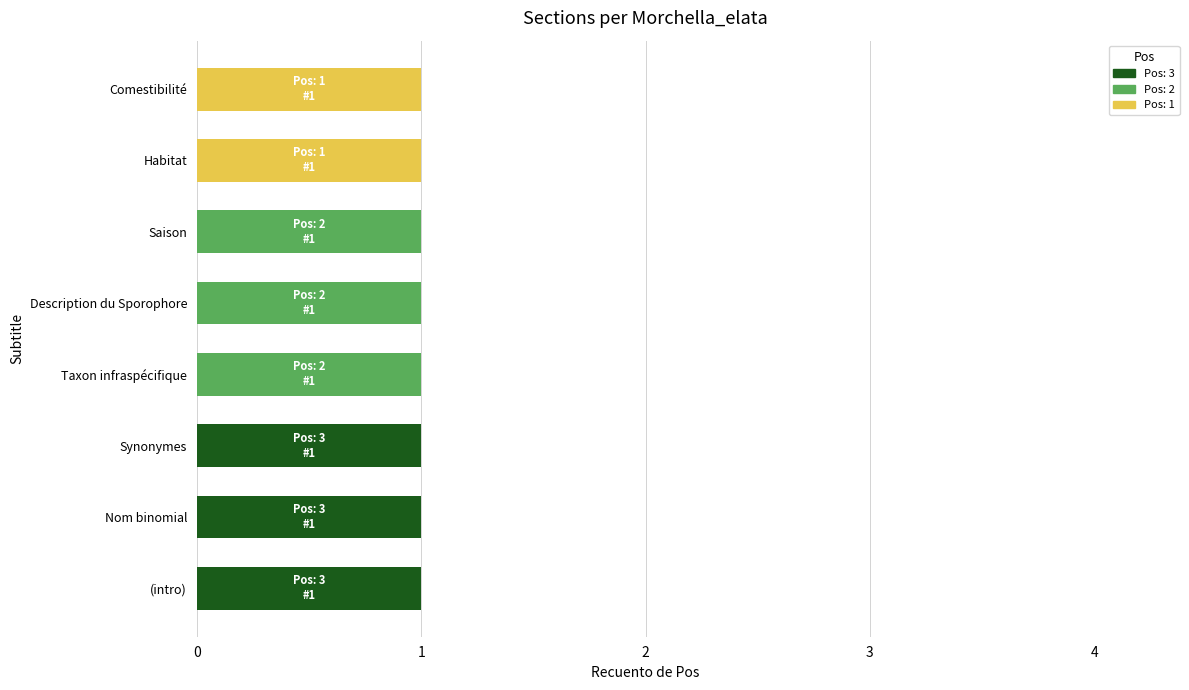

The Pos: 3 series shows 0 at Habitat. True or false?

True